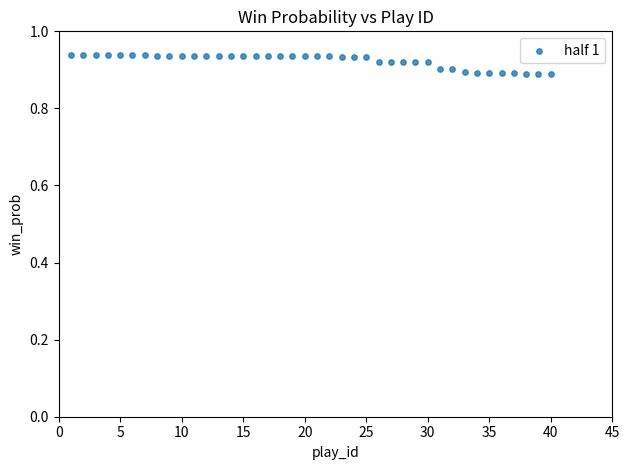

How many points are shown in the scatter plot?

40